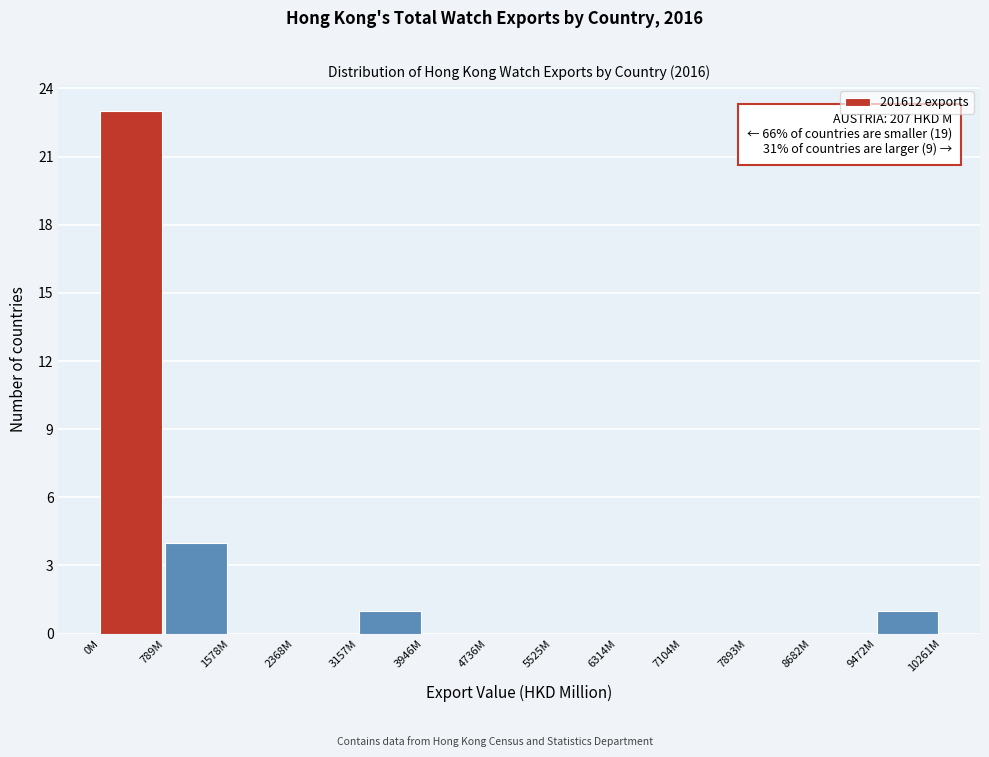

Reading left to right, what are all the values shown in this chart?

0M=23	789M=4	1578M=0	2368M=0	3157M=1	3946M=0	4736M=0	5525M=0	6314M=0	7104M=0	7893M=0	8682M=0	9472M=1